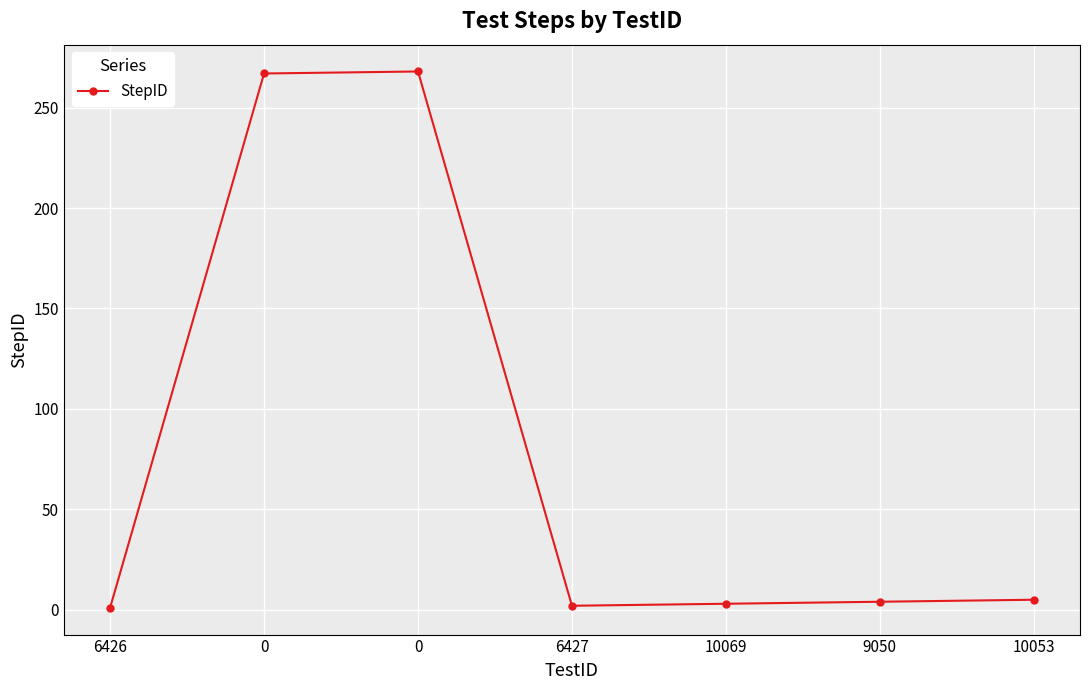

How many data points are less than 4?

3